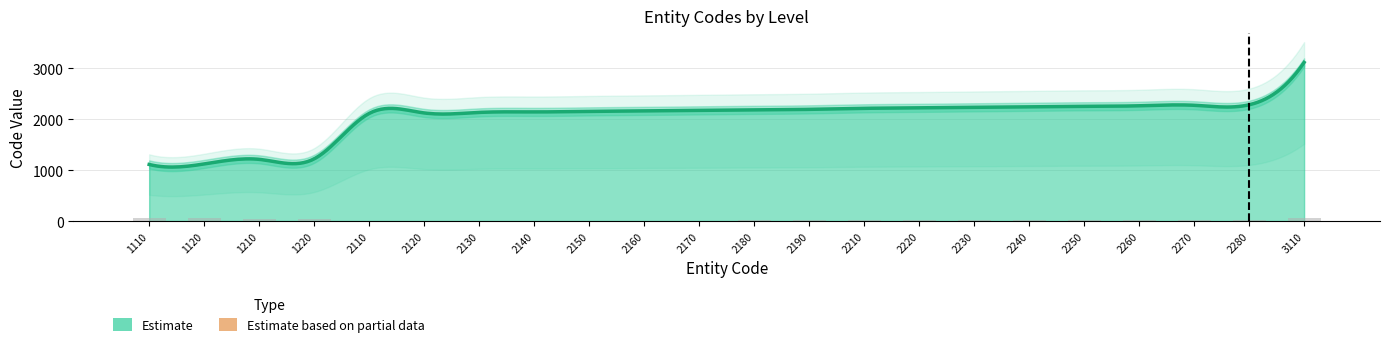

Which label corresponds to the smallest value in the chart?

1110